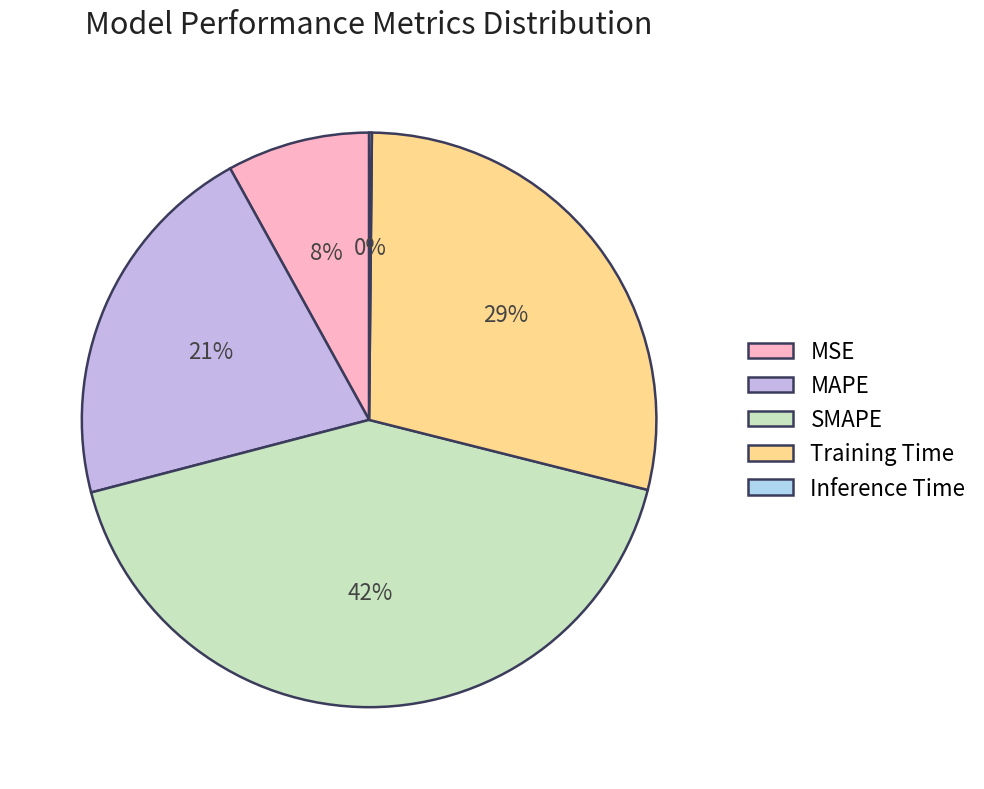

True or false: Inference Time accounts for 1% of the total.

False